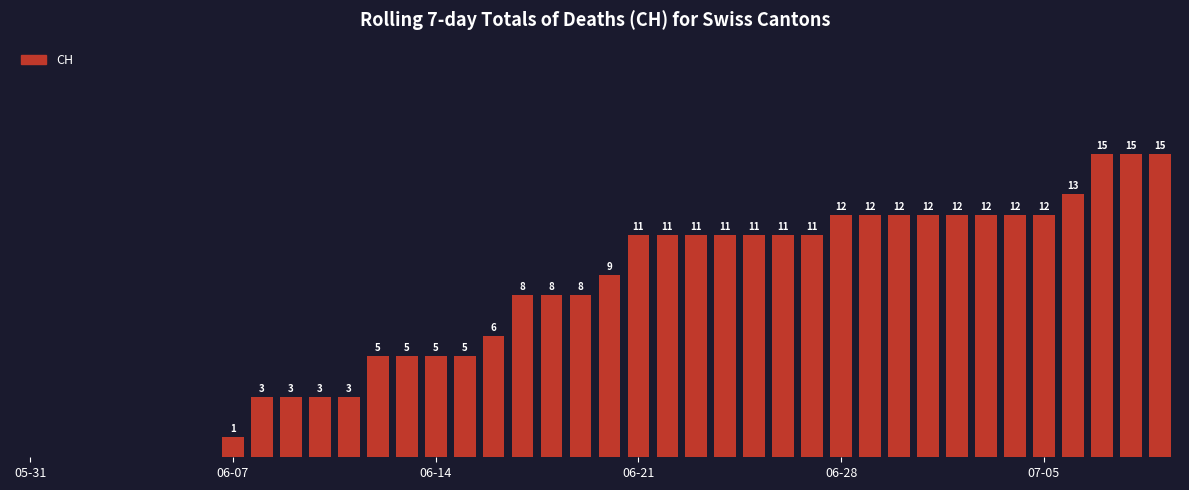

What is the average value?

8